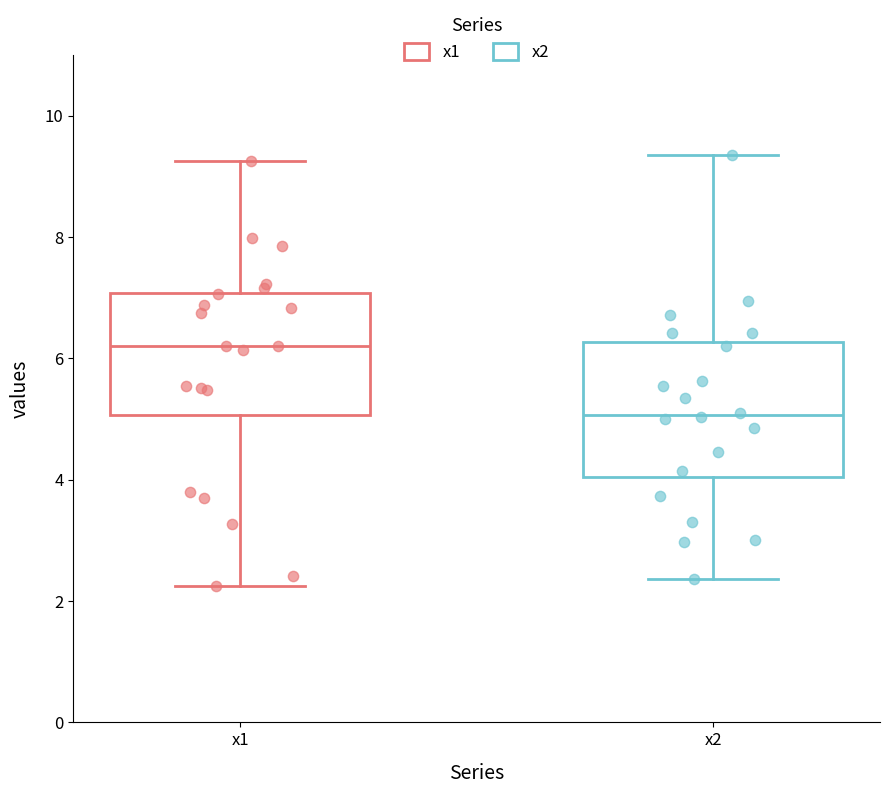

Reading left to right, read every box against the y-axis: the position of its median line, the range the box covers, and the ends of its whiskers. The values are not printed on the chart, so give them approximately, as read against the axis.

x1: median 6.2, box 5.0 to 7.0, whiskers 2.2 to 9.2
x2: median 5.0, box 4.0 to 6.2, whiskers 2.4 to 9.4